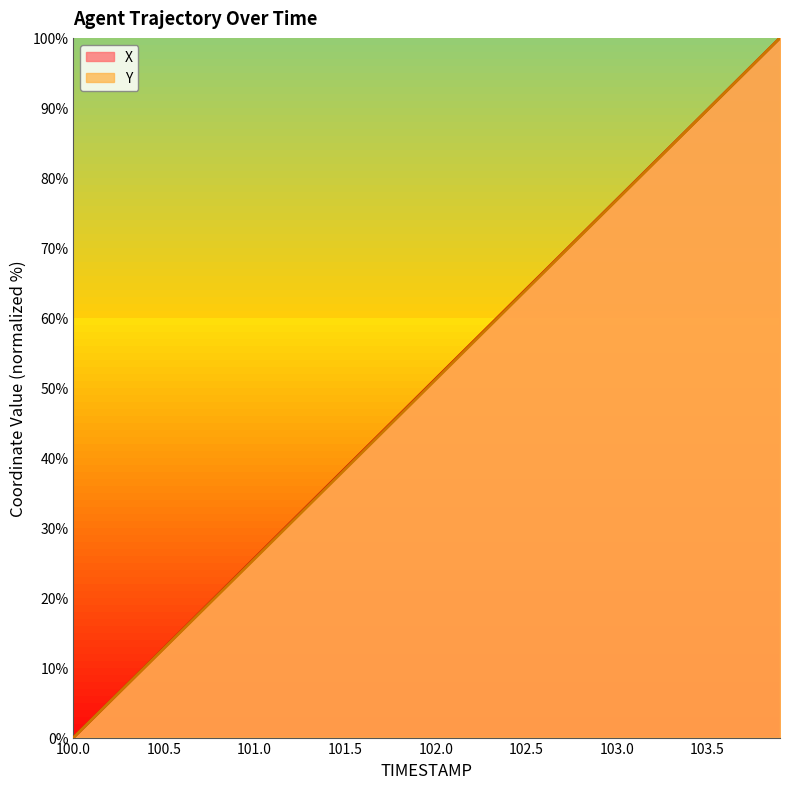

At which label does X first exceed 51?

102.0